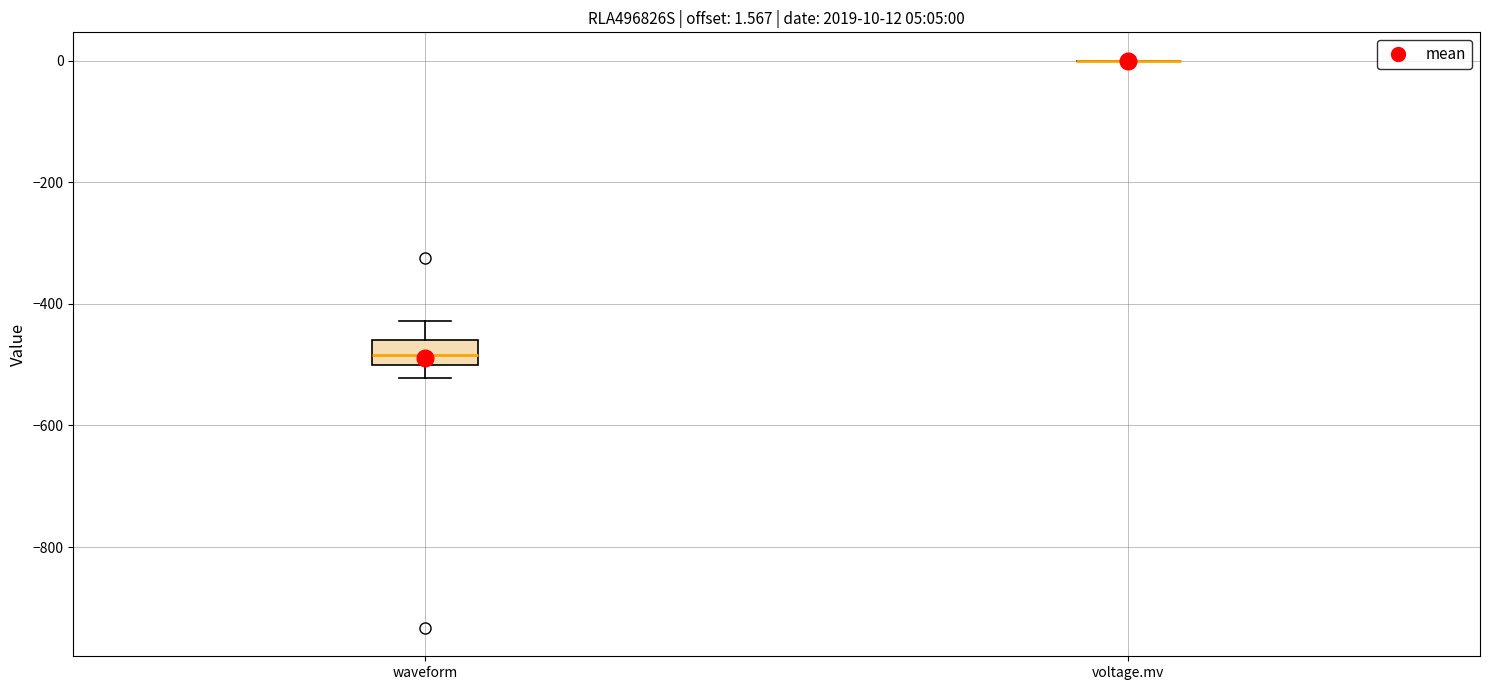

Comparing the boxes themselves (not the whiskers), which one is the tallest?

waveform